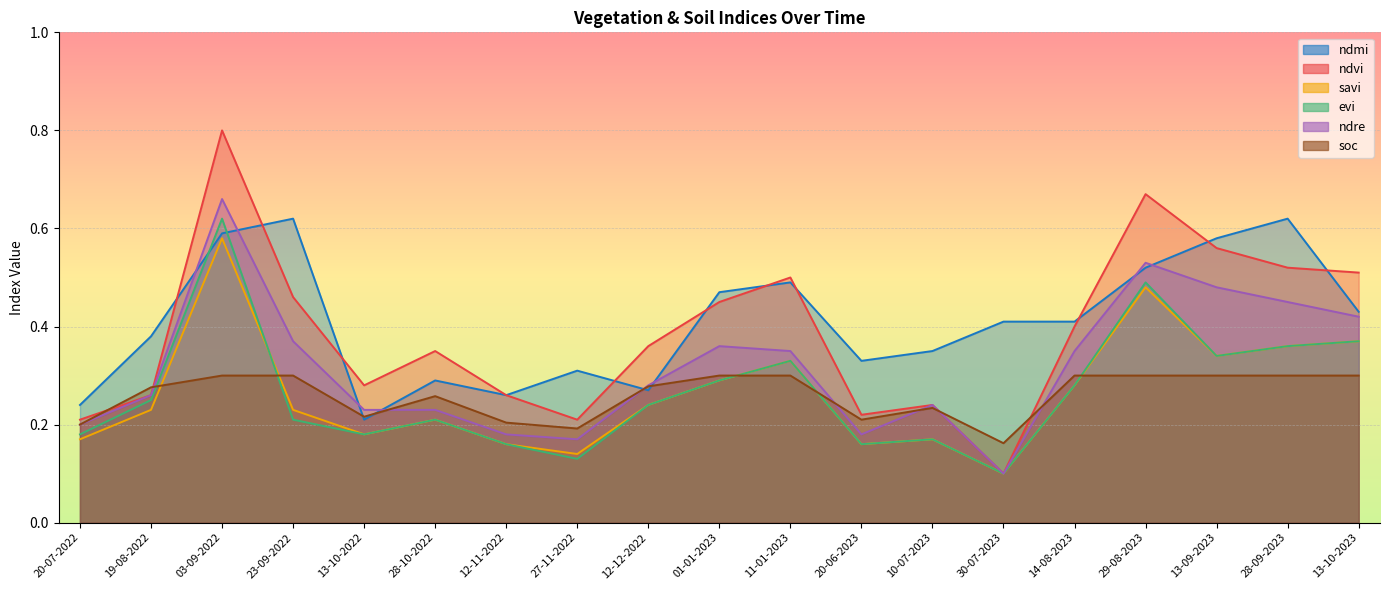

Which series has the widest spread of values?

ndvi